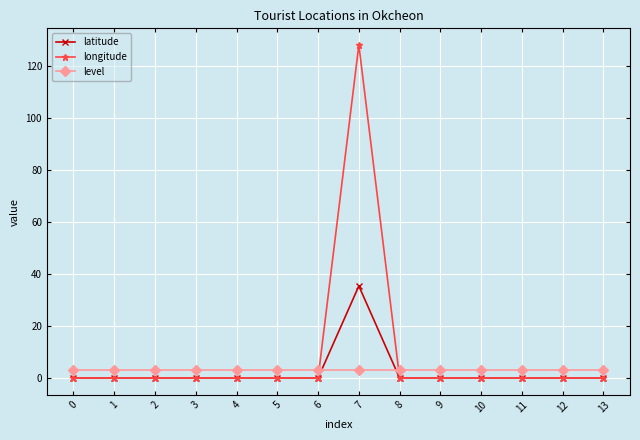

What is the total value across all series at 6?

3.0